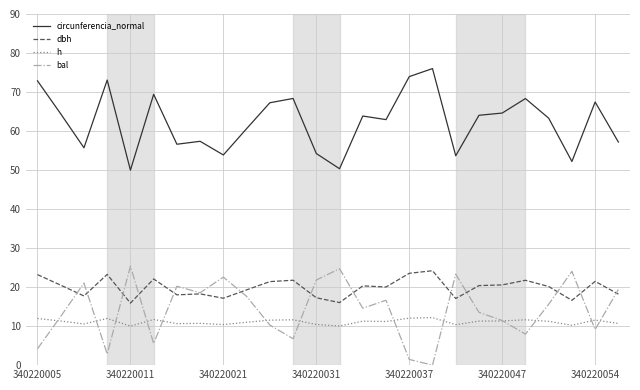

Count the number of data series in this chart.

4